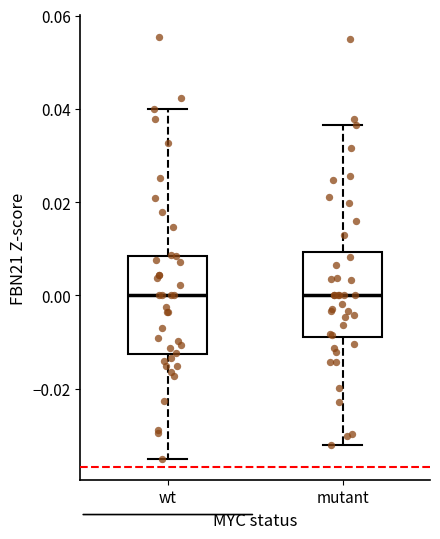

Where is the upper edge of the box for wt on the y-axis? The values are not printed on the chart, so give them approximately, as read against the axis.

0.008